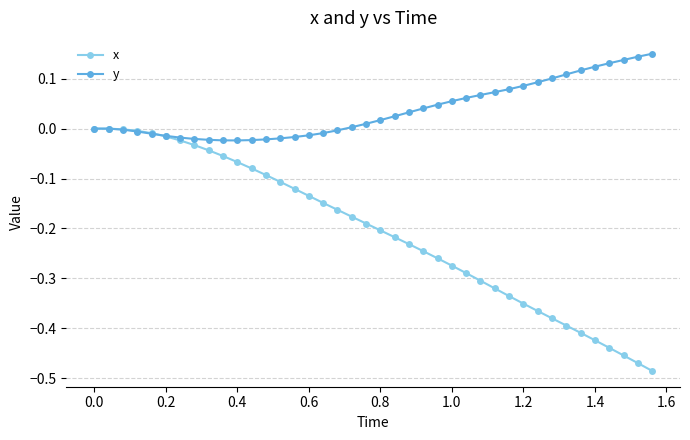

Which series has the largest range (max minus min)?

x